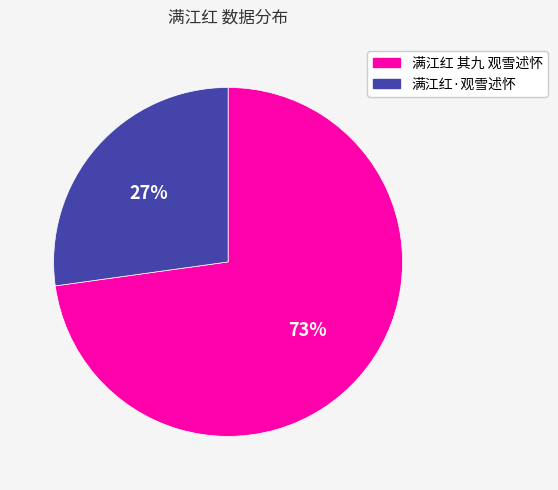

To the nearest percent, what is the combined percentage of 满江红 其九 观雪述怀 and 满江红·观雪述怀?

100%